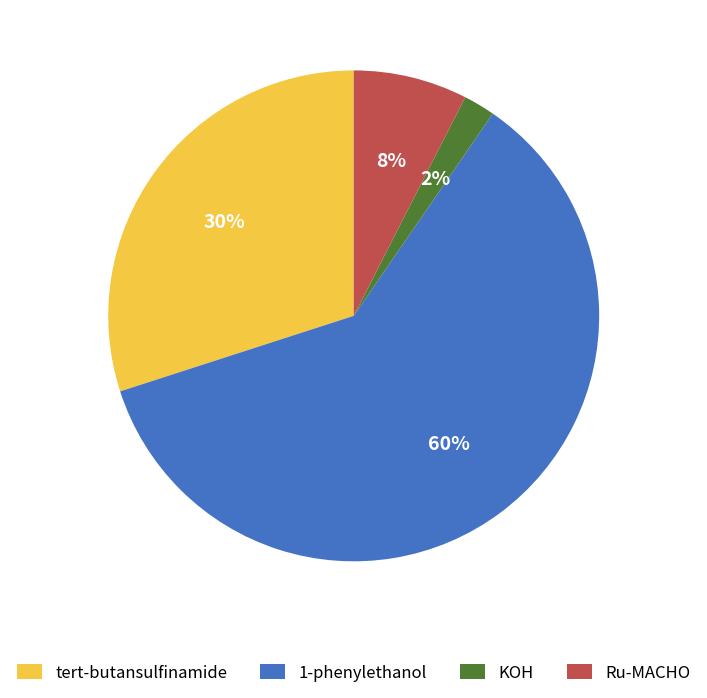

What percentage is the Ru-MACHO slice, to the nearest percent?

8%